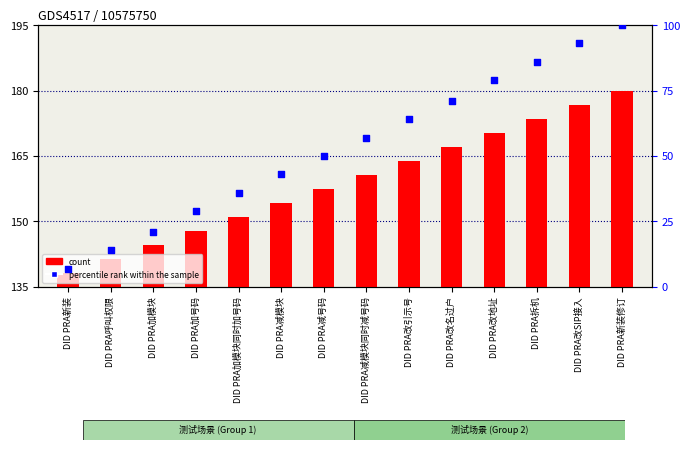

At how many categories does at least one series exceed 73?

4